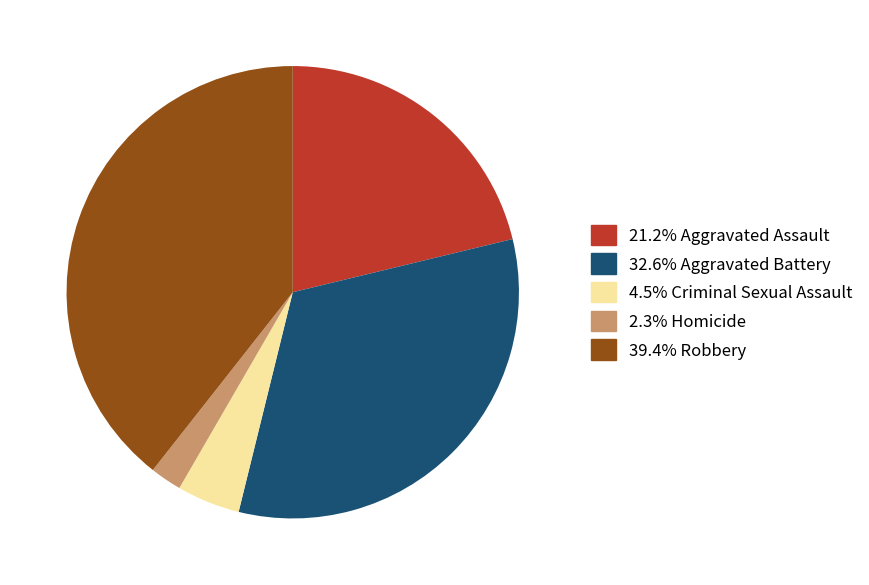

Is there any slice that represents more than half of the pie?

No